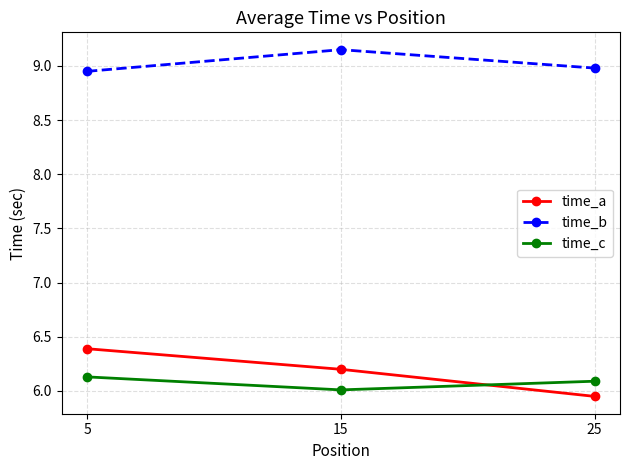

Is the value of time_b at 15 greater than the value of time_a at 5?

Yes